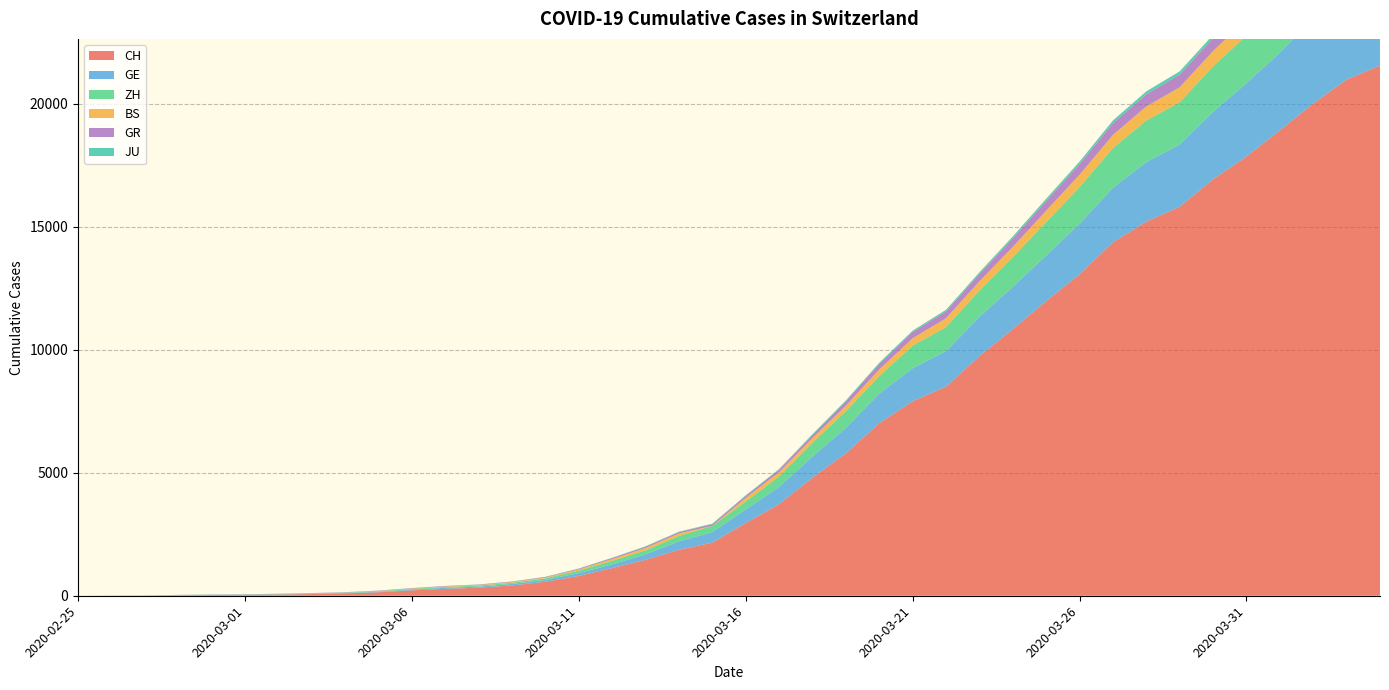

Reading left to right, list all the values displayed in this chart.

CH: 2020-02-25=0	2020-02-26=4	2020-02-27=8	2020-02-28=20	2020-02-29=30	2020-03-01=36	2020-03-02=50	2020-03-03=69	2020-03-04=97	2020-03-05=142	2020-03-06=219	2020-03-07=280	2020-03-08=327	2020-03-09=419	2020-03-10=569	2020-03-11=806	2020-03-12=1124	2020-03-13=1461	2020-03-14=1866	2020-03-15=2160	2020-03-16=2954	2020-03-17=3722	2020-03-18=4801	2020-03-19=5788	2020-03-20=7014	2020-03-21=7904	2020-03-22=8498	2020-03-23=9735	2020-03-24=10838	2020-03-25=11975	2020-03-26=13064	2020-03-27=14367	2020-03-28=15207	2020-03-29=15809	2020-03-30=16928	2020-03-31=17852	2020-04-01=18915	2020-04-02=20005	2020-04-03=20978	2020-04-04=21554
GE: 2020-02-25=0	2020-02-26=1	2020-02-27=1	2020-02-28=5	2020-02-29=9	2020-03-01=10	2020-03-02=11	2020-03-03=14	2020-03-04=16	2020-03-05=20	2020-03-06=30	2020-03-07=43	2020-03-08=45	2020-03-09=60	2020-03-10=79	2020-03-11=113	2020-03-12=154	2020-03-13=225	2020-03-14=347	2020-03-15=430	2020-03-16=551	2020-03-17=705	2020-03-18=857	2020-03-19=1035	2020-03-20=1204	2020-03-21=1342	2020-03-22=1445	2020-03-23=1600	2020-03-24=1717	2020-03-25=1856	2020-03-26=2057	2020-03-27=2215	2020-03-28=2419	2020-03-29=2530	2020-03-30=2743	2020-03-31=2984	2020-04-01=3160	2020-04-02=3445	2020-04-03=3650	2020-04-04=3788
ZH: 2020-02-25=0	2020-02-26=0	2020-02-27=2	2020-02-28=2	2020-02-29=6	2020-03-01=7	2020-03-02=10	2020-03-03=13	2020-03-04=15	2020-03-05=23	2020-03-06=29	2020-03-07=34	2020-03-08=40	2020-03-09=49	2020-03-10=62	2020-03-11=101	2020-03-12=140	2020-03-13=163	2020-03-14=218	2020-03-15=250	2020-03-16=326	2020-03-17=429	2020-03-18=568	2020-03-19=679	2020-03-20=711	2020-03-21=919	2020-03-22=978	2020-03-23=1067	2020-03-24=1213	2020-03-25=1357	2020-03-26=1489	2020-03-27=1616	2020-03-28=1690	2020-03-29=1722	2020-03-30=1848	2020-03-31=1936	2020-04-01=2125	2020-04-02=2289	2020-04-03=2417	2020-04-04=2450
BS: 2020-02-25=0	2020-02-26=0	2020-02-27=1	2020-02-28=1	2020-02-29=1	2020-03-01=1	2020-03-02=1	2020-03-03=3	2020-03-04=3	2020-03-05=8	2020-03-06=15	2020-03-07=21	2020-03-08=24	2020-03-09=28	2020-03-10=33	2020-03-11=49	2020-03-12=73	2020-03-13=92	2020-03-14=100	2020-03-15=0	2020-03-16=143	2020-03-17=164	2020-03-18=181	2020-03-19=220	2020-03-20=270	2020-03-21=297	2020-03-22=356	2020-03-23=374	2020-03-24=410	2020-03-25=462	2020-03-26=501	2020-03-27=530	2020-03-28=569	2020-03-29=605	2020-03-30=617	2020-03-31=653	2020-04-01=687	2020-04-02=714	2020-04-03=754	2020-04-04=767
GR: 2020-02-25=0	2020-02-26=2	2020-02-27=2	2020-02-28=6	2020-02-29=6	2020-03-01=6	2020-03-02=9	2020-03-03=9	2020-03-04=12	2020-03-05=14	2020-03-06=16	2020-03-07=17	2020-03-08=18	2020-03-09=18	2020-03-10=22	2020-03-11=31	2020-03-12=43	2020-03-13=53	2020-03-14=56	2020-03-15=71	2020-03-16=84	2020-03-17=101	2020-03-18=128	2020-03-19=182	2020-03-20=226	2020-03-21=258	2020-03-22=284	2020-03-23=300	2020-03-24=343	2020-03-25=393	2020-03-26=433	2020-03-27=474	2020-03-28=495	2020-03-29=519	2020-03-30=535	2020-03-31=547	2020-04-01=592	2020-04-02=622	2020-04-03=649	2020-04-04=657
JU: 2020-02-25=0	2020-02-26=0	2020-02-27=1	2020-02-28=1	2020-02-29=1	2020-03-01=1	2020-03-02=1	2020-03-03=2	2020-03-04=2	2020-03-05=4	2020-03-06=4	2020-03-07=5	2020-03-08=5	2020-03-09=7	2020-03-10=7	2020-03-11=7	2020-03-12=12	2020-03-13=17	2020-03-14=18	2020-03-15=19	2020-03-16=25	2020-03-17=29	2020-03-18=32	2020-03-19=36	2020-03-20=44	2020-03-21=54	2020-03-22=61	2020-03-23=69	2020-03-24=82	2020-03-25=92	2020-03-26=100	2020-03-27=114	2020-03-28=119	2020-03-29=127	2020-03-30=128	2020-03-31=140	2020-04-01=145	2020-04-02=149	2020-04-03=149	2020-04-04=154